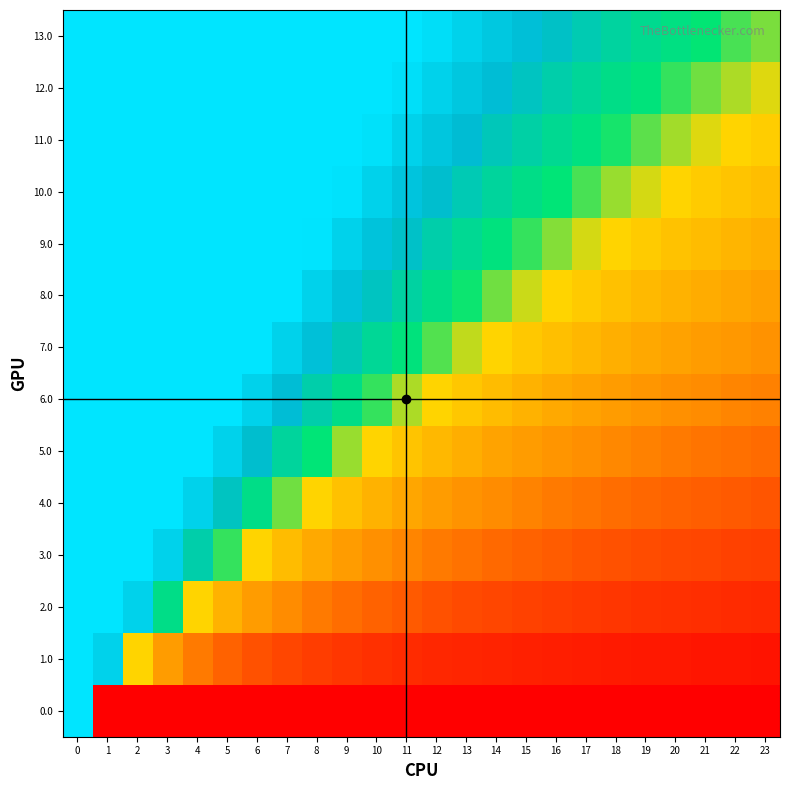

Reading left to right, what are all the values shown in this chart?

0.0: 0=1.0	1=0.0	2=0.0	3=0.0	4=0.0	5=0.0	6=0.0	7=0.0	8=0.0	9=0.0	10=0.0	11=0.0	12=0.0	13=0.0	14=0.0	15=0.0	16=0.0	17=0.0	18=0.0	19=0.0	20=0.0	21=0.0	22=0.0	23=0.0
1.0: 0=1.0	1=0.9	2=0.4	3=0.3	4=0.2	5=0.2	6=0.1	7=0.1	8=0.1	9=0.1	10=0.1	11=0.1	12=0.1	13=0.1	14=0.1	15=0.1	16=0.1	17=0.1	18=0.0	19=0.0	20=0.0	21=0.0	22=0.0	23=0.0
2.0: 0=1.0	1=1.0	2=0.9	3=0.6	4=0.4	5=0.4	6=0.3	7=0.3	8=0.2	9=0.2	10=0.2	11=0.2	12=0.1	13=0.1	14=0.1	15=0.1	16=0.1	17=0.1	18=0.1	19=0.1	20=0.1	21=0.1	22=0.1	23=0.1
3.0: 0=1.0	1=1.0	2=1.0	3=0.9	4=0.7	5=0.5	6=0.4	7=0.4	8=0.3	9=0.3	10=0.3	11=0.2	12=0.2	13=0.2	14=0.2	15=0.2	16=0.2	17=0.2	18=0.1	19=0.1	20=0.1	21=0.1	22=0.1	23=0.1
4.0: 0=1.0	1=1.0	2=1.0	3=1.0	4=0.9	5=0.7	6=0.6	7=0.5	8=0.4	9=0.4	10=0.4	11=0.3	12=0.3	13=0.3	14=0.3	15=0.2	16=0.2	17=0.2	18=0.2	19=0.2	20=0.2	21=0.2	22=0.2	23=0.2
5.0: 0=1.0	1=1.0	2=1.0	3=1.0	4=1.0	5=0.9	6=0.7	7=0.6	8=0.6	9=0.5	10=0.4	11=0.4	12=0.4	13=0.3	14=0.3	15=0.3	16=0.3	17=0.3	18=0.2	19=0.2	20=0.2	21=0.2	22=0.2	23=0.2
6.0: 0=1.0	1=1.0	2=1.0	3=1.0	4=1.0	5=1.0	6=0.9	7=0.8	8=0.7	9=0.6	10=0.5	11=0.5	12=0.4	13=0.4	14=0.4	15=0.4	16=0.3	17=0.3	18=0.3	19=0.3	20=0.3	21=0.3	22=0.2	23=0.2
7.0: 0=1.0	1=1.0	2=1.0	3=1.0	4=1.0	5=1.0	6=1.0	7=0.9	8=0.8	9=0.7	10=0.6	11=0.6	12=0.5	13=0.5	14=0.4	15=0.4	16=0.4	17=0.4	18=0.3	19=0.3	20=0.3	21=0.3	22=0.3	23=0.3
8.0: 0=1.0	1=1.0	2=1.0	3=1.0	4=1.0	5=1.0	6=1.0	7=1.0	8=0.9	9=0.8	10=0.7	11=0.6	12=0.6	13=0.5	14=0.5	15=0.5	16=0.4	17=0.4	18=0.4	19=0.4	20=0.4	21=0.3	22=0.3	23=0.3
9.0: 0=1.0	1=1.0	2=1.0	3=1.0	4=1.0	5=1.0	6=1.0	7=1.0	8=1.0	9=0.9	10=0.8	11=0.7	12=0.7	13=0.6	14=0.6	15=0.5	16=0.5	17=0.5	18=0.4	19=0.4	20=0.4	21=0.4	22=0.4	23=0.3
10.0: 0=1.0	1=1.0	2=1.0	3=1.0	4=1.0	5=1.0	6=1.0	7=1.0	8=1.0	9=1.0	10=0.9	11=0.8	12=0.7	13=0.7	14=0.6	15=0.6	16=0.6	17=0.5	18=0.5	19=0.5	20=0.4	21=0.4	22=0.4	23=0.4
11.0: 0=1.0	1=1.0	2=1.0	3=1.0	4=1.0	5=1.0	6=1.0	7=1.0	8=1.0	9=1.0	10=1.0	11=0.9	12=0.8	13=0.7	14=0.7	15=0.6	16=0.6	17=0.6	18=0.5	19=0.5	20=0.5	21=0.5	22=0.4	23=0.4
12.0: 0=1.0	1=1.0	2=1.0	3=1.0	4=1.0	5=1.0	6=1.0	7=1.0	8=1.0	9=1.0	10=1.0	11=1.0	12=0.9	13=0.8	14=0.8	15=0.7	16=0.7	17=0.6	18=0.6	19=0.6	20=0.5	21=0.5	22=0.5	23=0.5
13.0: 0=1.0	1=1.0	2=1.0	3=1.0	4=1.0	5=1.0	6=1.0	7=1.0	8=1.0	9=1.0	10=1.0	11=1.0	12=1.0	13=0.9	14=0.8	15=0.8	16=0.7	17=0.7	18=0.6	19=0.6	20=0.6	21=0.5	22=0.5	23=0.5